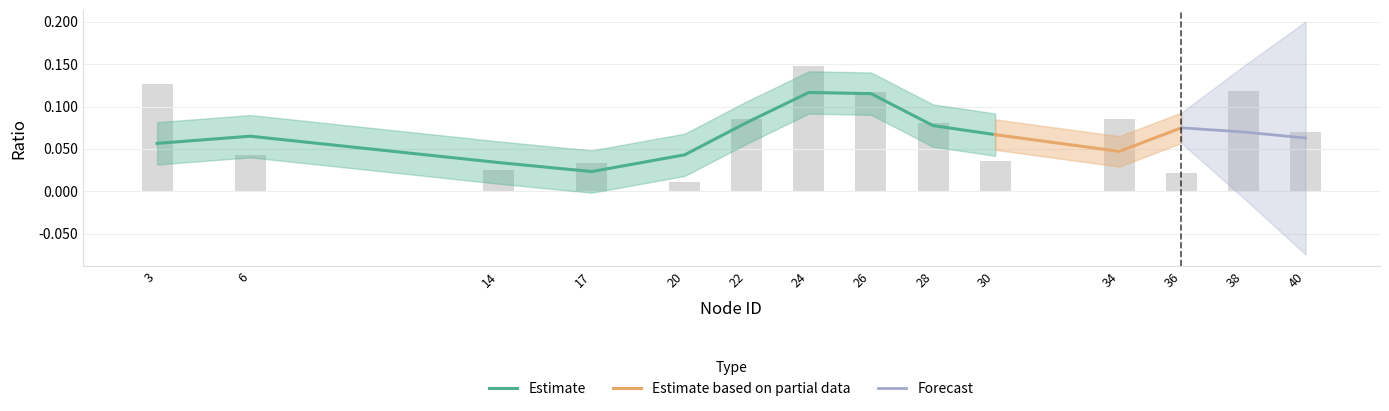

List the labels in order of value, largest first.

24, 3, 38, 26, 22, 34, 28, 40, 6, 30, 17, 14, 36, 20